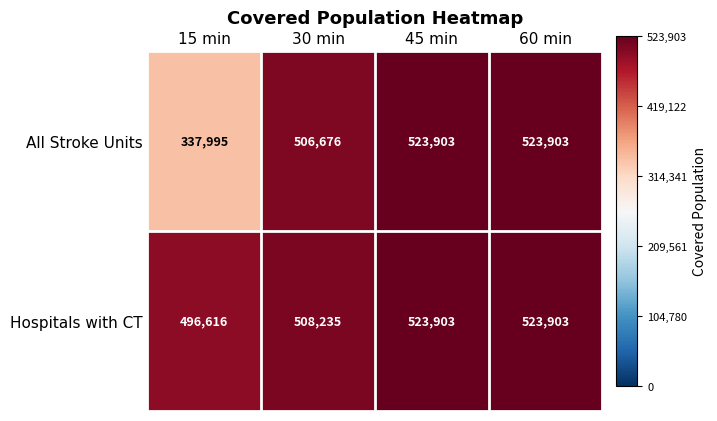

Rank the series by their average value, from highest to lowest.

Hospitals with CT, All Stroke Units